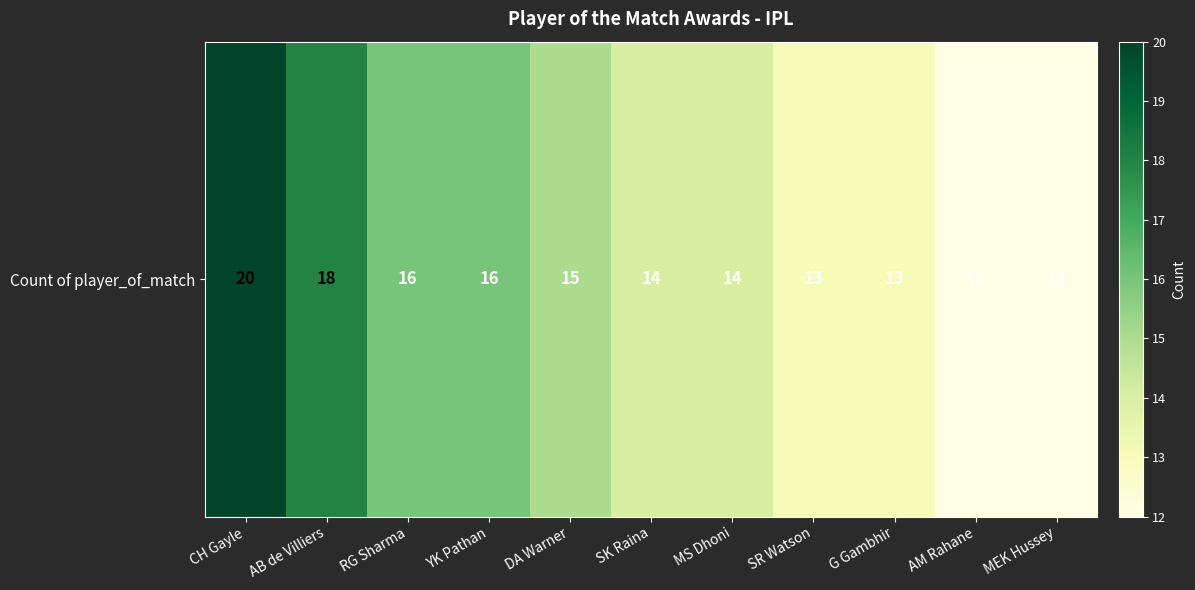

What is the minimum value shown in the chart?

12